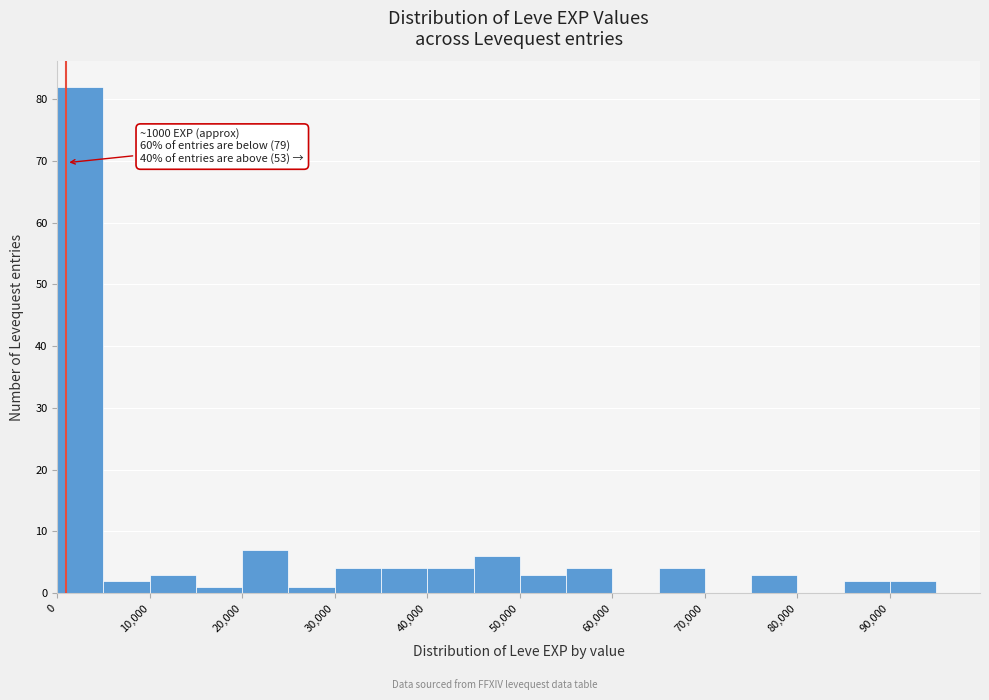

Which range on the x-axis has the tallest bar?

0 to 5000